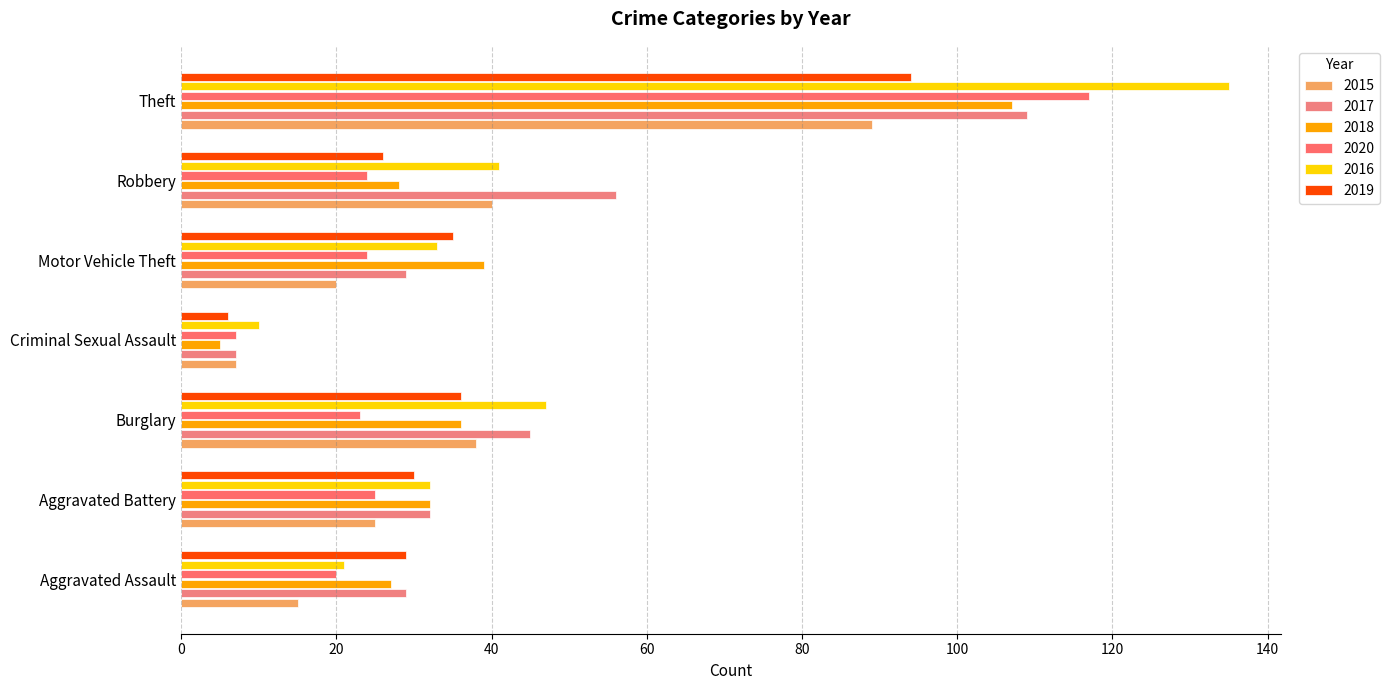

What position from the left is Burglary?

3